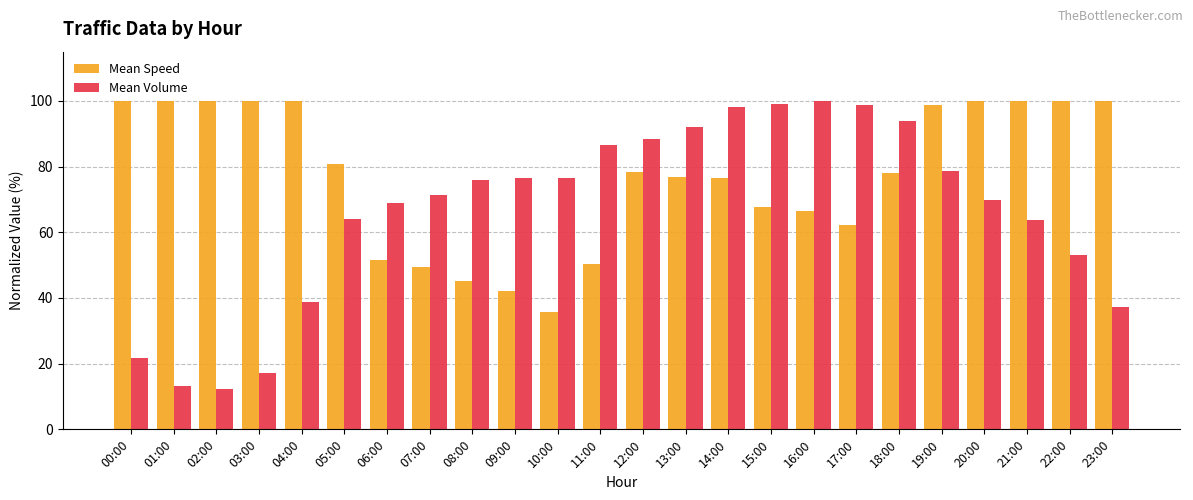

At 09:00, list the series in order from largest to smallest.

Mean Volume, Mean Speed